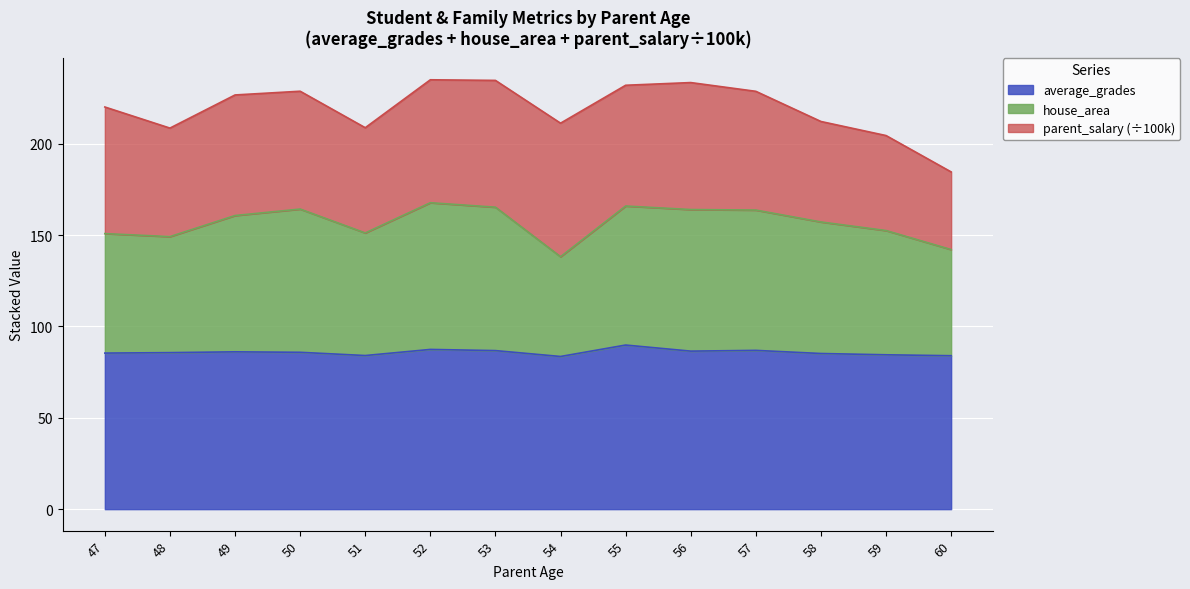

True or false: average_grades has a value of 39.3 at 60.

False